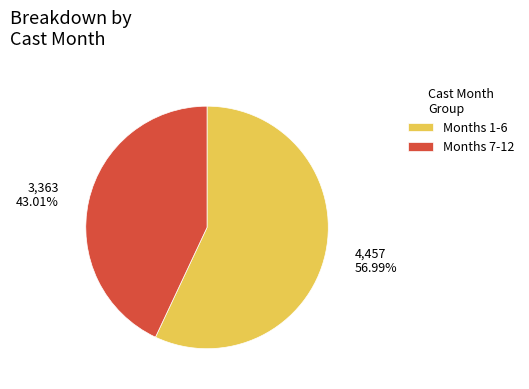

Rank the categories by value from lowest to highest.

Months 7-12, Months 1-6